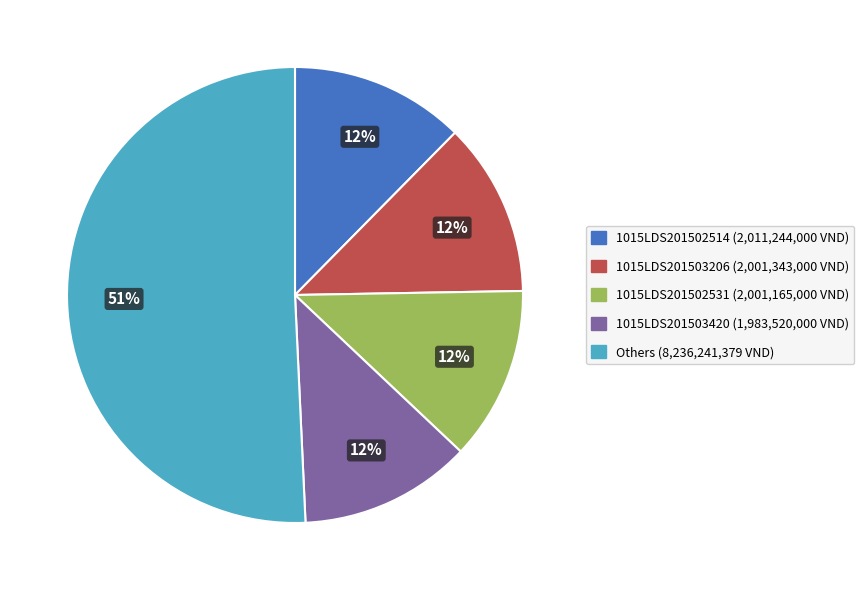

To the nearest percent, what is the difference between the largest and smallest slice percentages?

39%